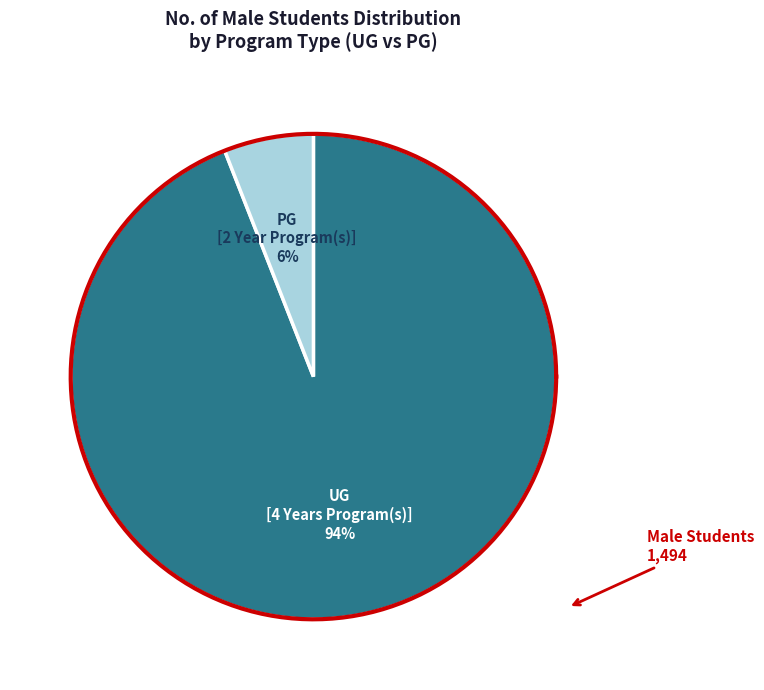

To the nearest percent, what portion does UG [4 Years Program(s)] represent?

94%